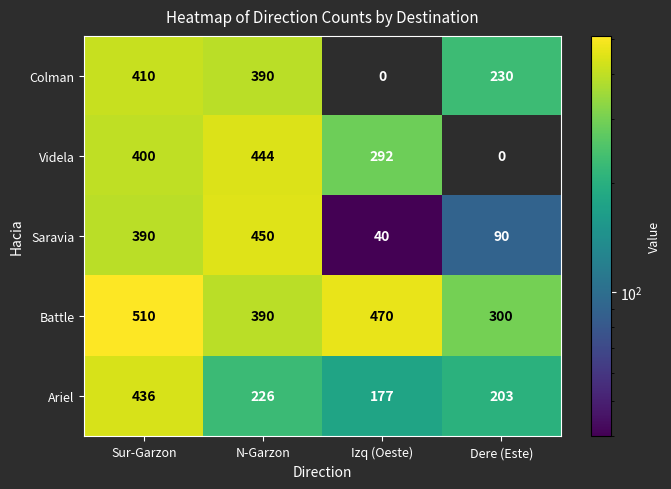

Reading left to right, transcribe all the data shown in this chart.

Colman: Sur-Garzon=410	N-Garzon=390	Izq (Oeste)=0	Dere (Este)=230
Videla: Sur-Garzon=400	N-Garzon=444	Izq (Oeste)=292	Dere (Este)=0
Saravia: Sur-Garzon=390	N-Garzon=450	Izq (Oeste)=40	Dere (Este)=90
Battle: Sur-Garzon=510	N-Garzon=390	Izq (Oeste)=470	Dere (Este)=300
Ariel: Sur-Garzon=436	N-Garzon=226	Izq (Oeste)=177	Dere (Este)=203